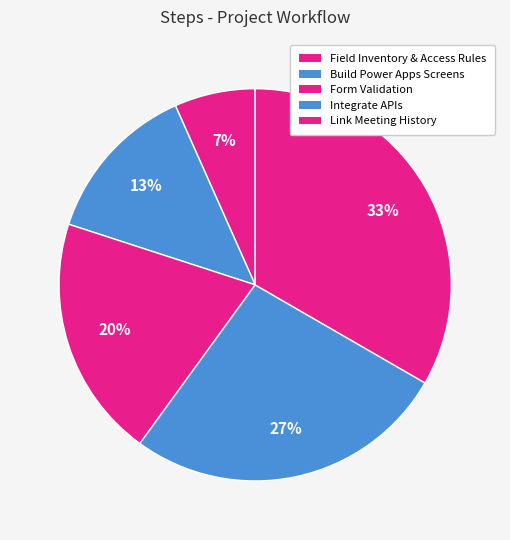

How many segments does this pie chart have?

5